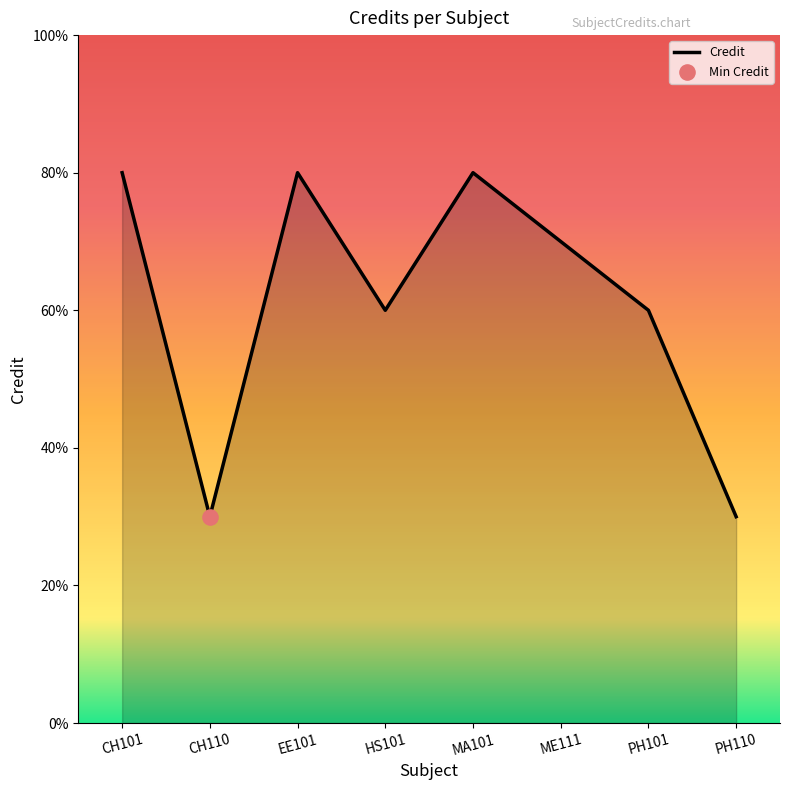

What is the ratio of the value at ME111 to the value at CH101?

0.9